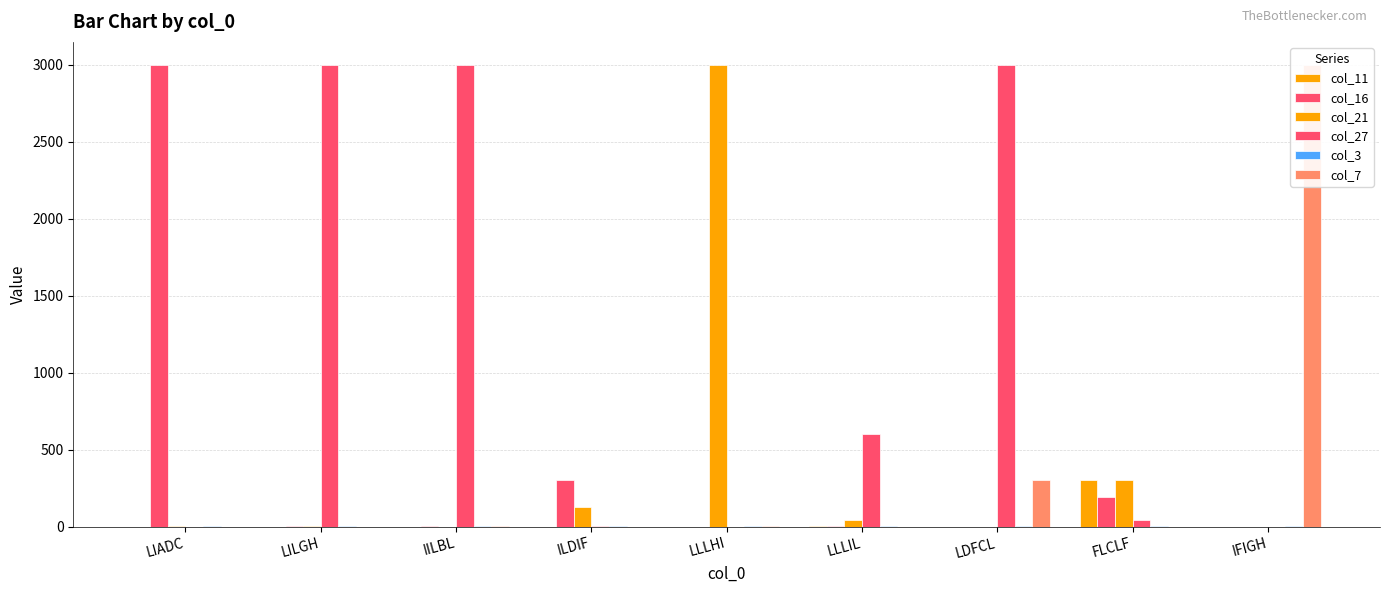

What is the value of the col_11 bar at the 6th from the left?

2